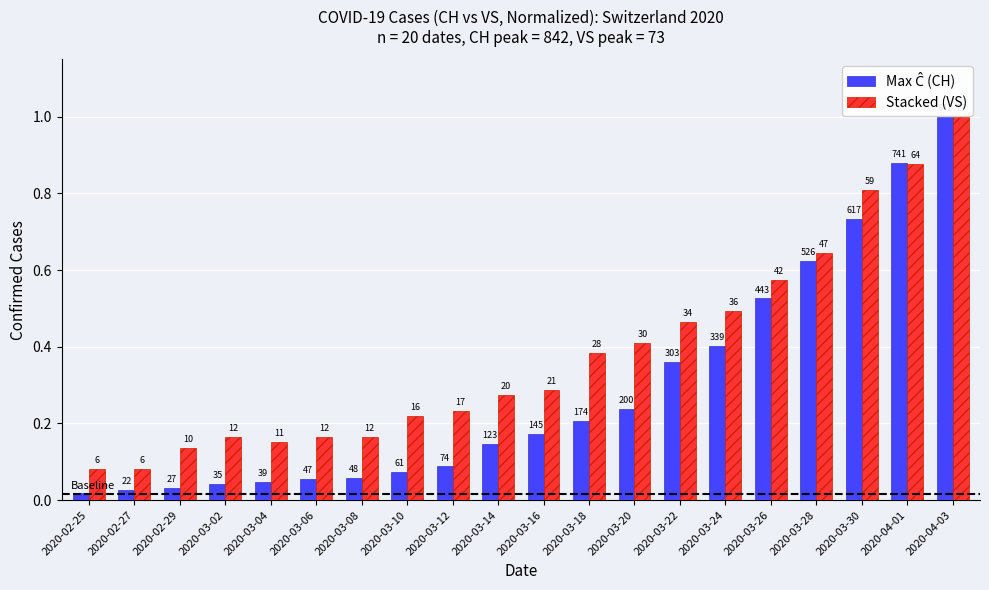

At which category is the sum across all series the highest?

2020-04-03